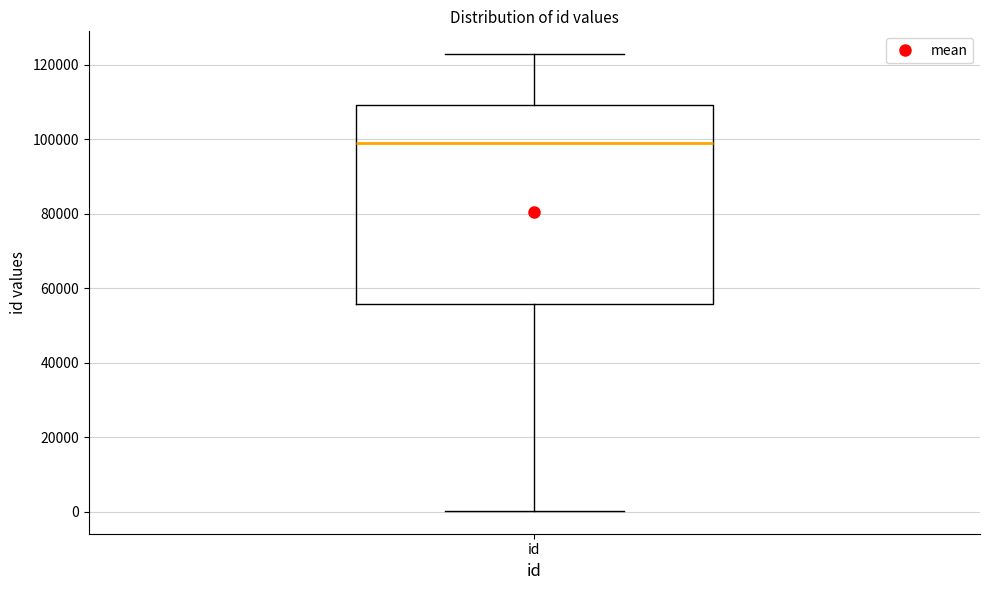

Transcribe this box plot: give where the median line is, the range the box spans, and where the two whiskers end, as read against the y-axis. The values are not printed on the chart, so give them approximately, as read against the axis.

median 98000, box 56000 to 110000, whiskers 0 to 122000